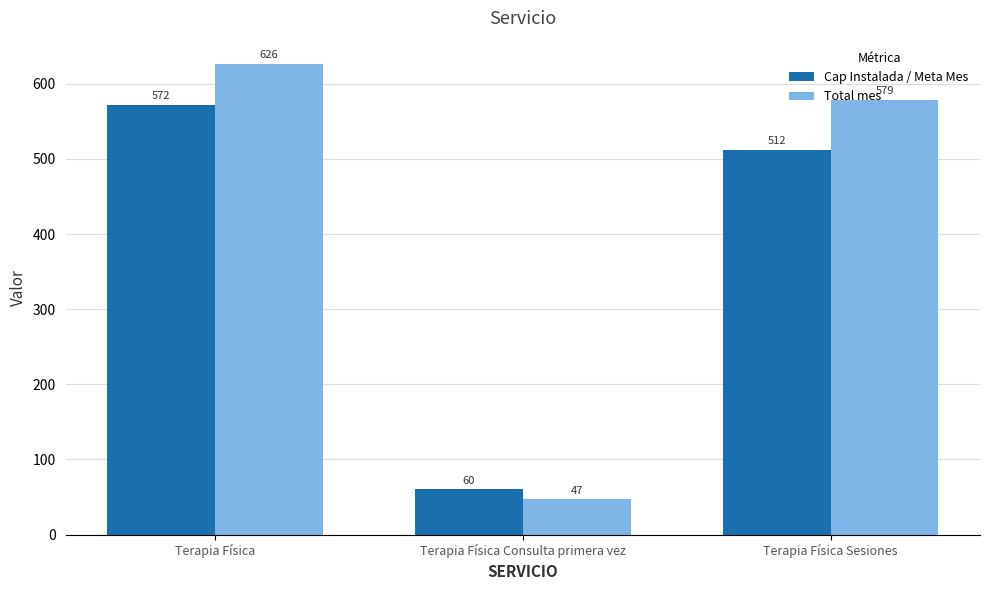

What position from the left is Terapia Física?

1